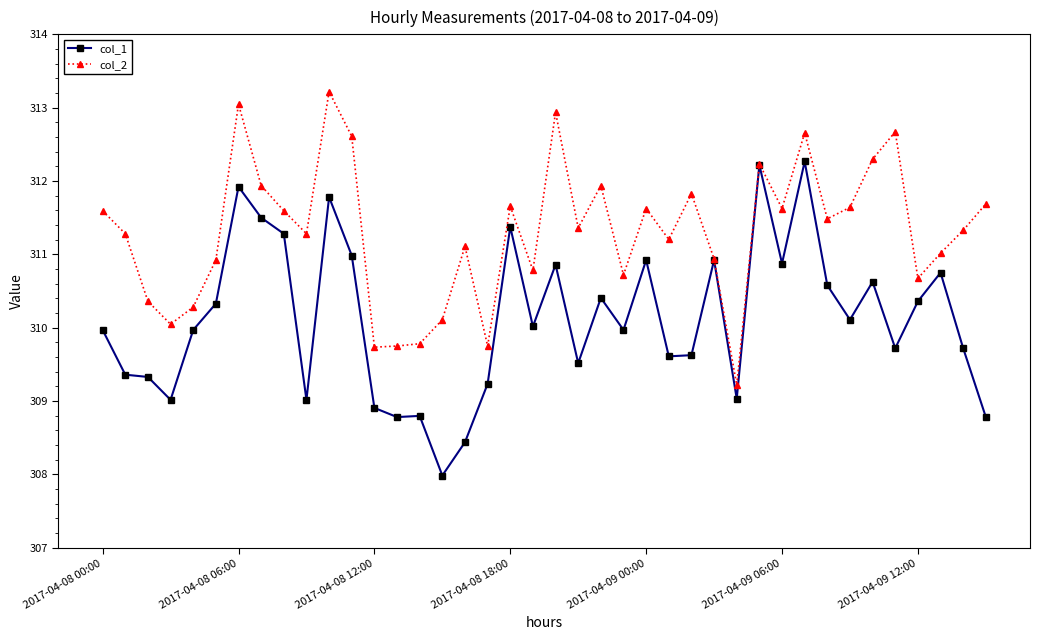

Rank the series by their average value, from lowest to highest.

col_1, col_2